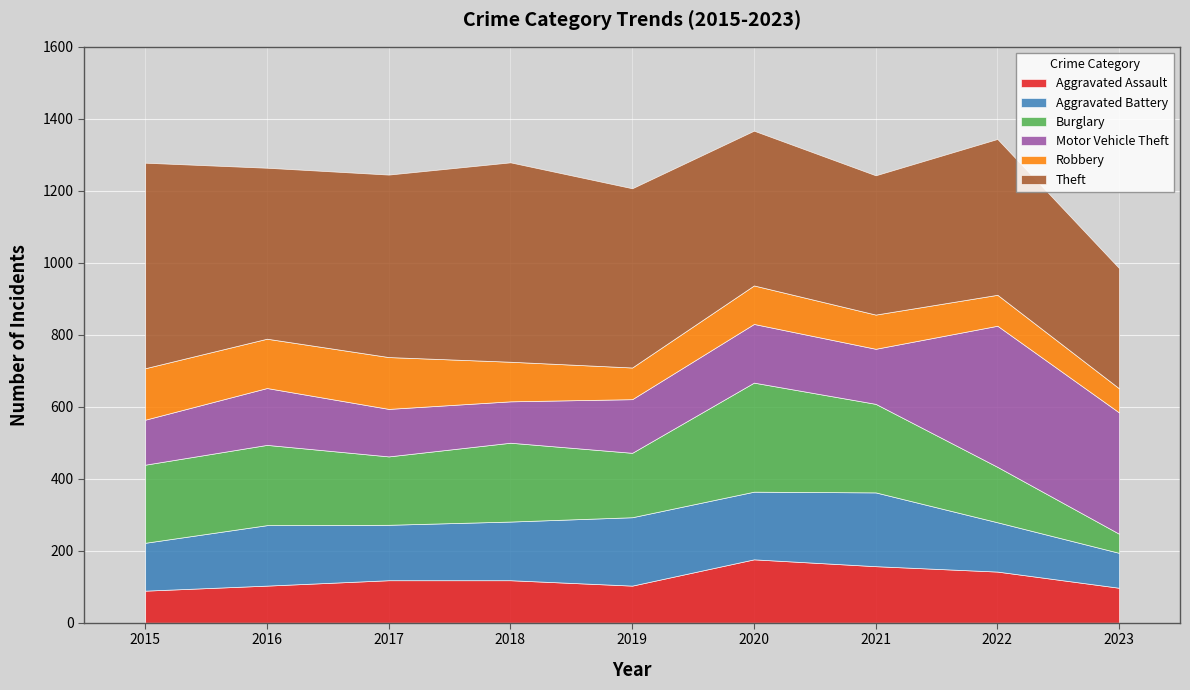

At which label does Robbery first exceed 107?

2015